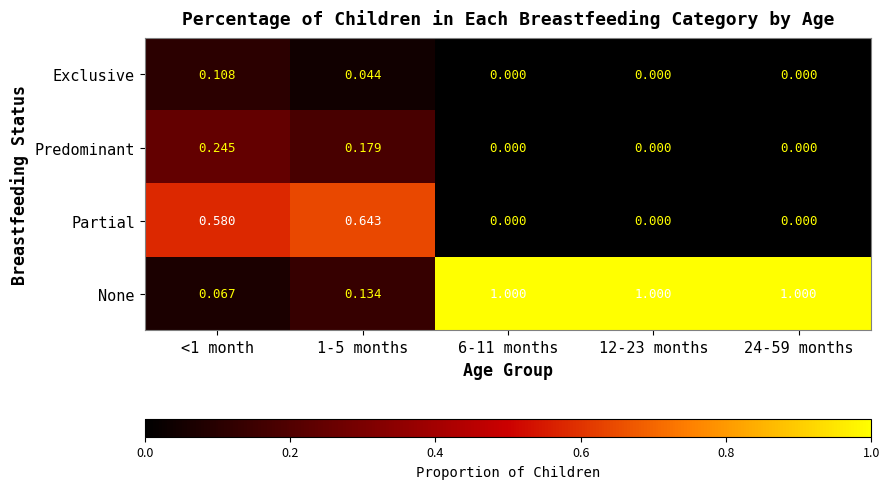

Which series has the widest spread of values?

None